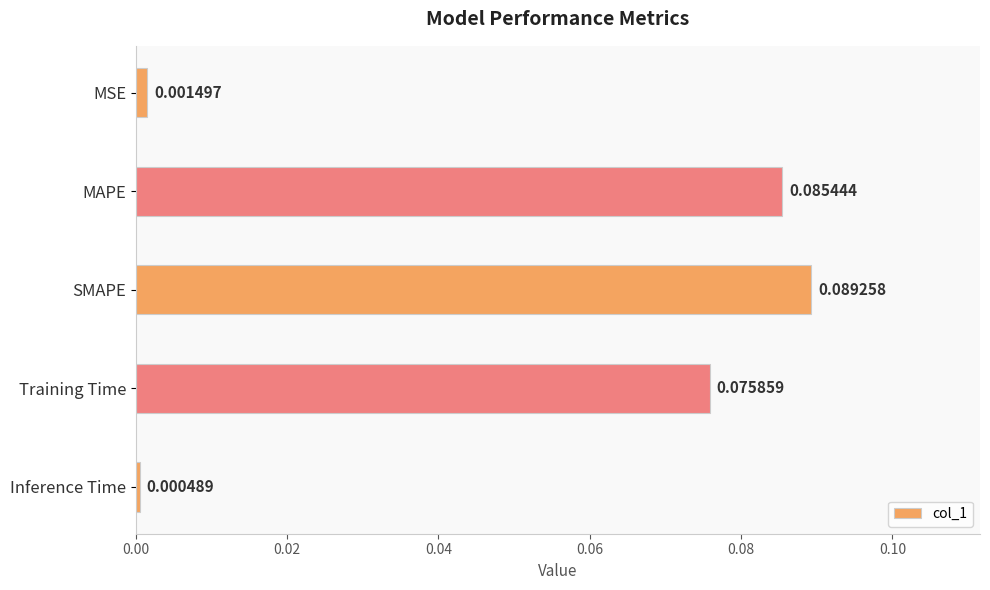

At which label is the value closest to 0?

Inference Time